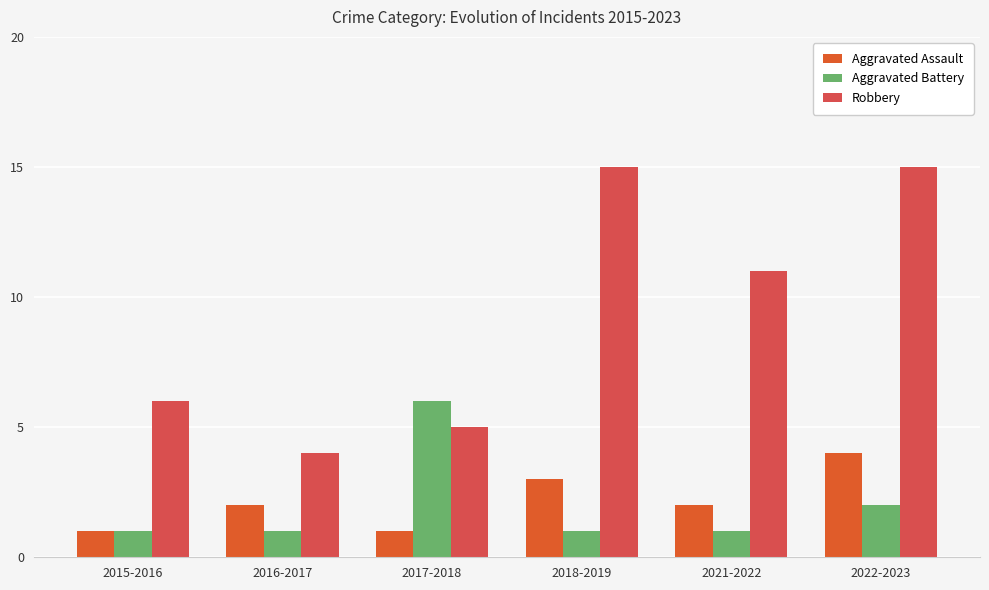

The Robbery series shows 11 at 2021-2022. True or false?

True